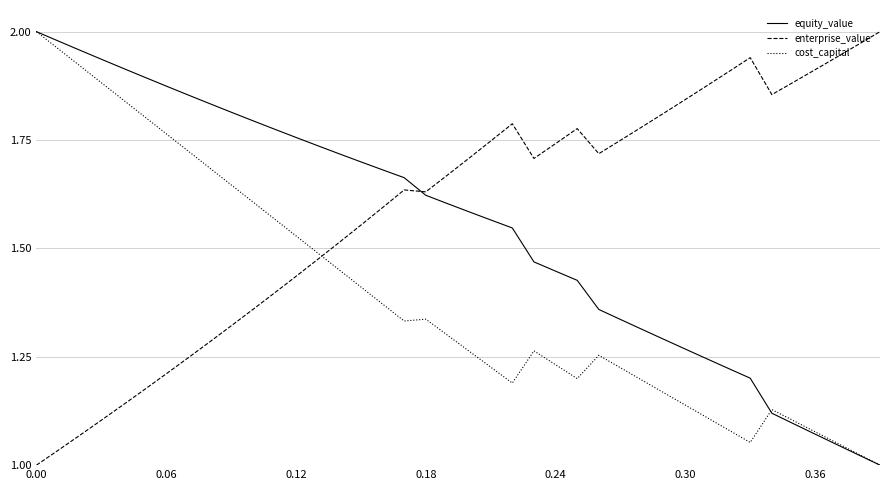

Which series has the largest total across all categories?

enterprise_value